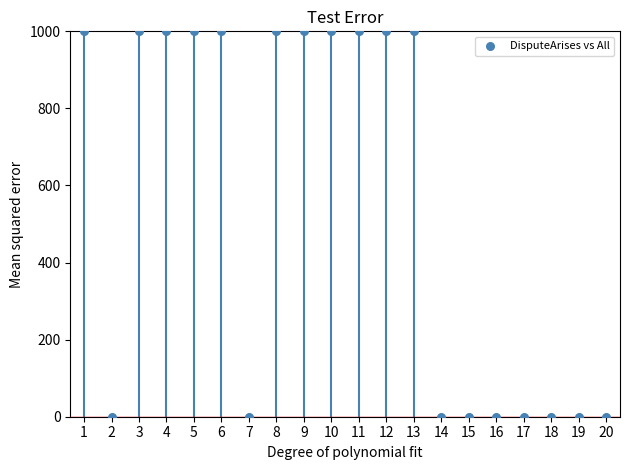

What is the range of X values (max minus min)?

19